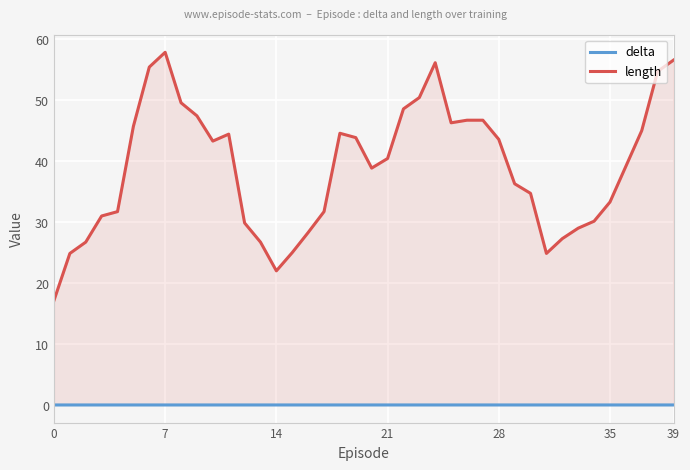

Which series has the largest total across all categories?

length